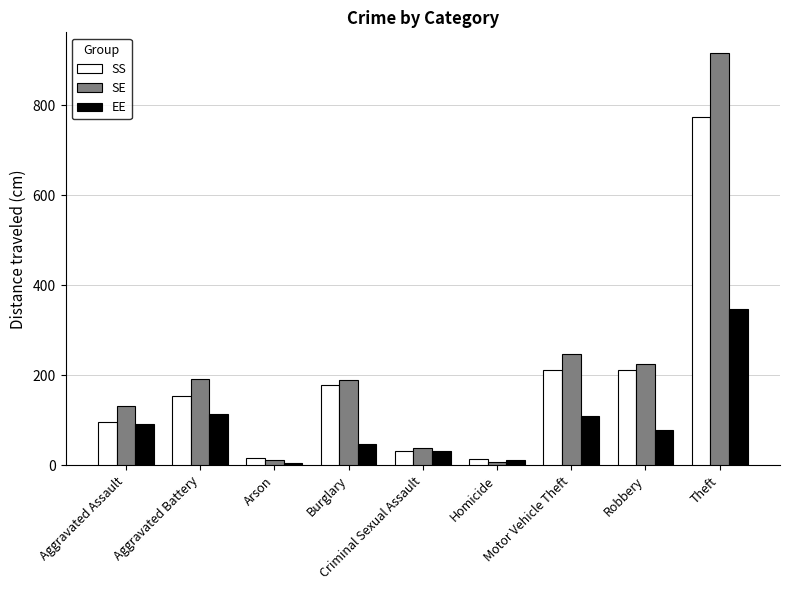

What is the value of the SE bar at the 7th from the left?

247